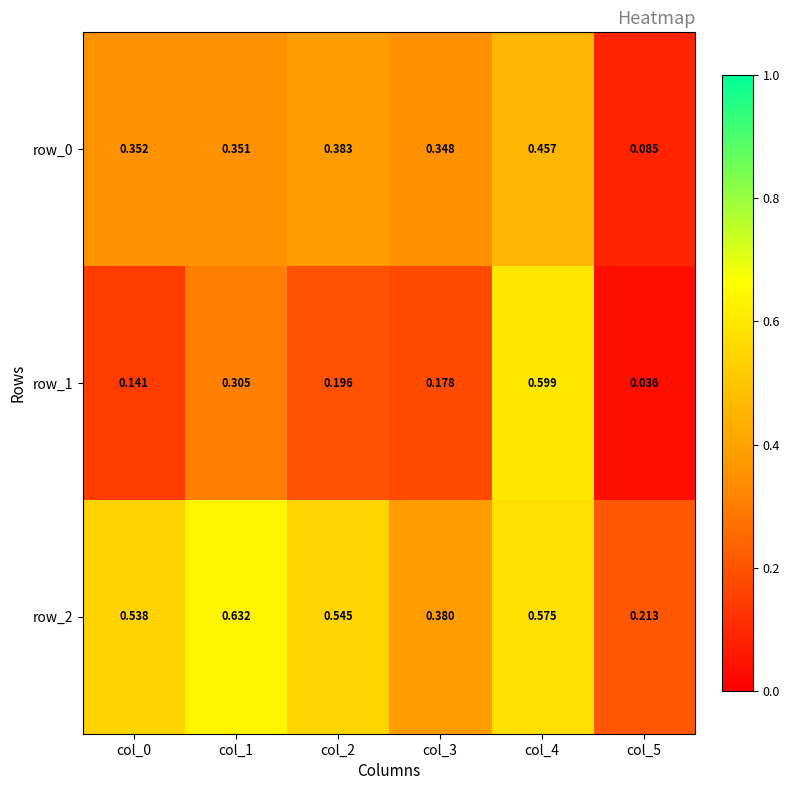

Which label corresponds to the smallest value in the chart?

col_5